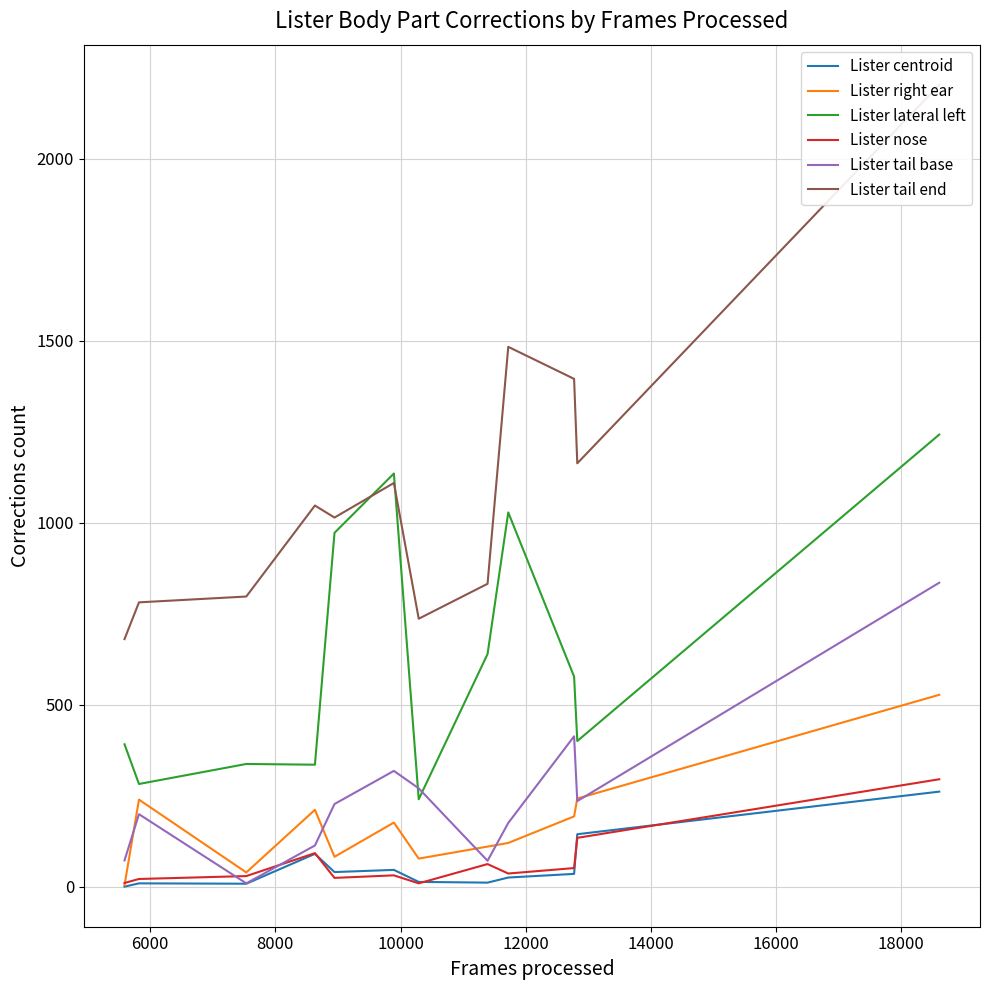

Which series has the largest range (max minus min)?

Lister tail end